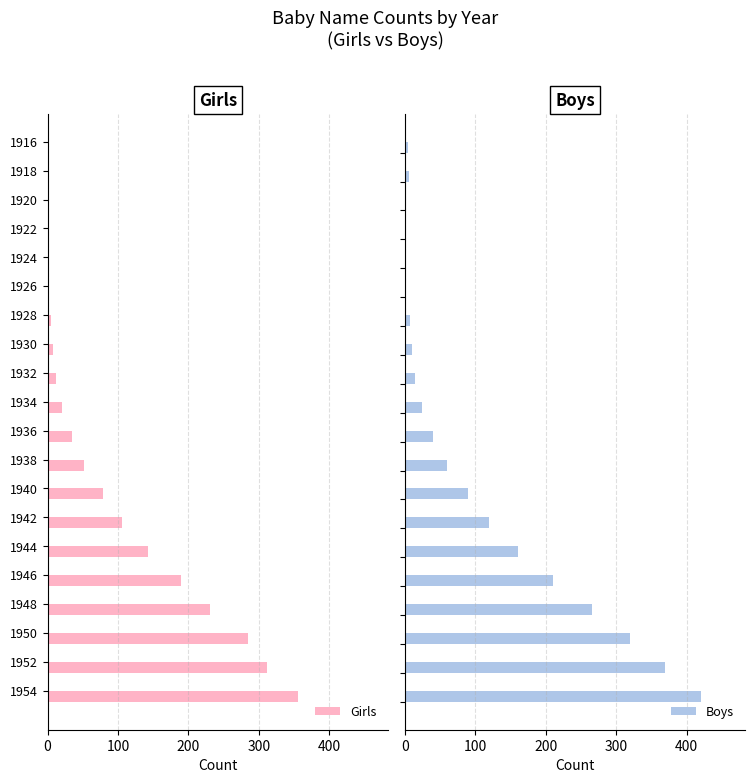

What is the sum of all Boys values?

2124